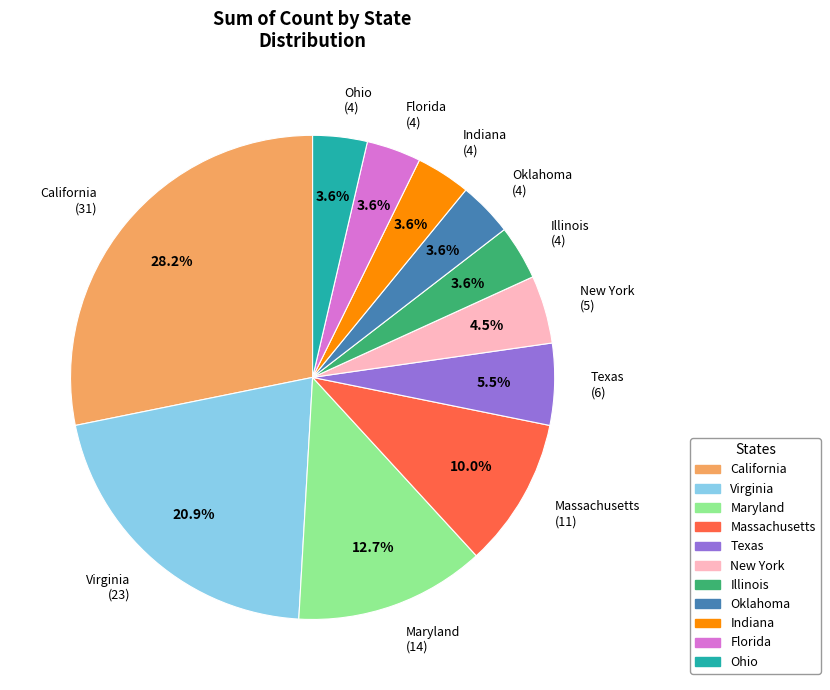

How many segments does this pie chart have?

11